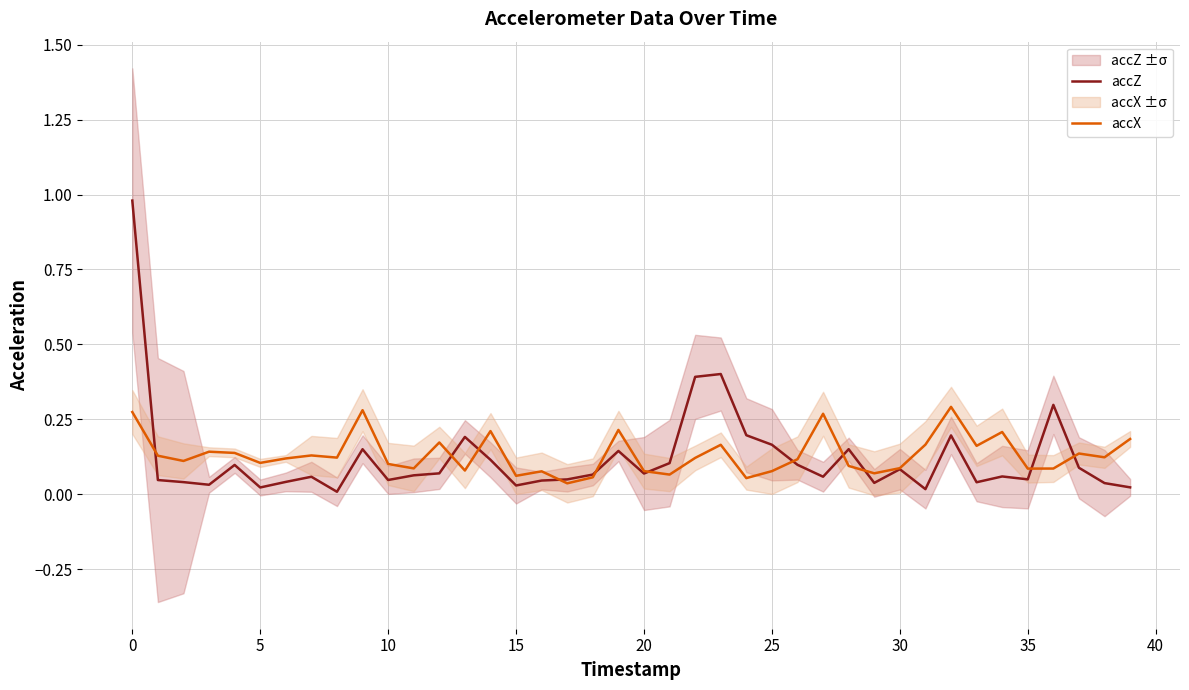

What is the average value of the accZ series?

0.1